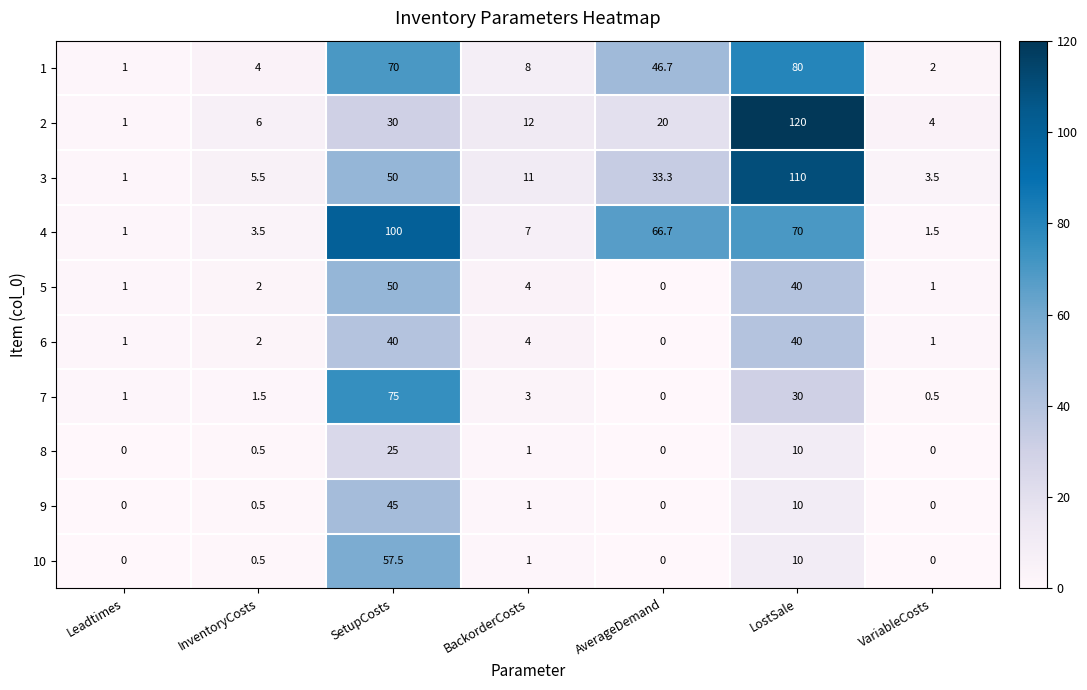

Which label corresponds to the largest value in the chart?

LostSale